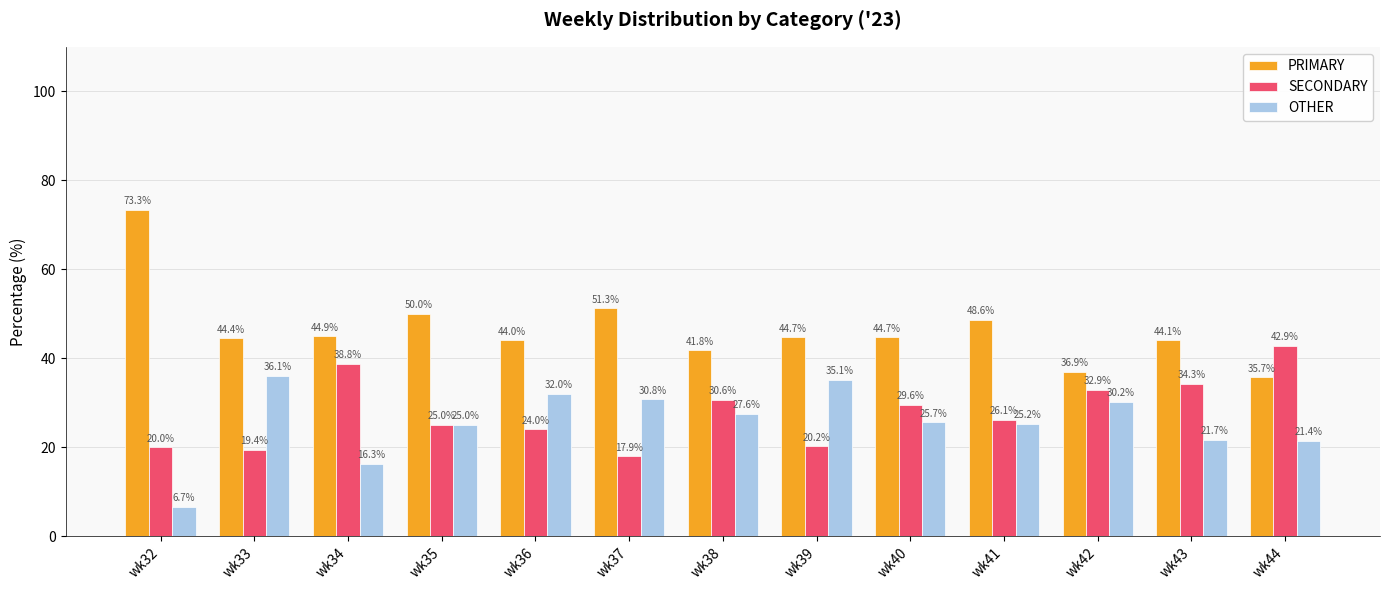

Which series has the largest total across all categories?

PRIMARY